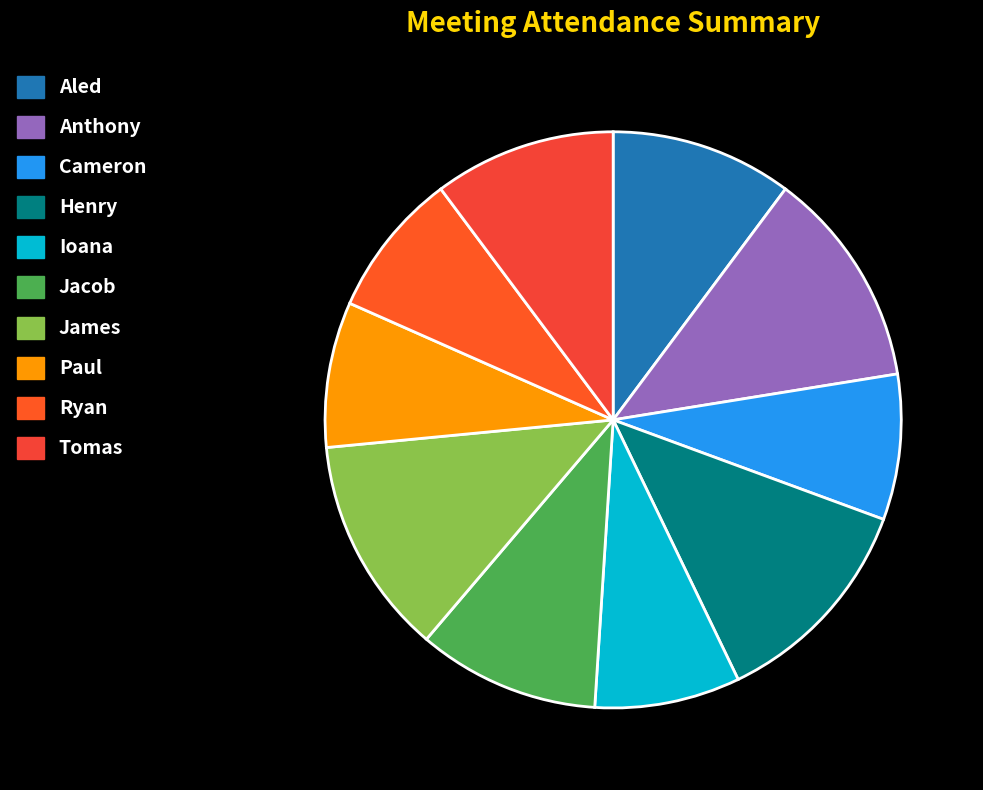

How many slices are in this pie chart?

10